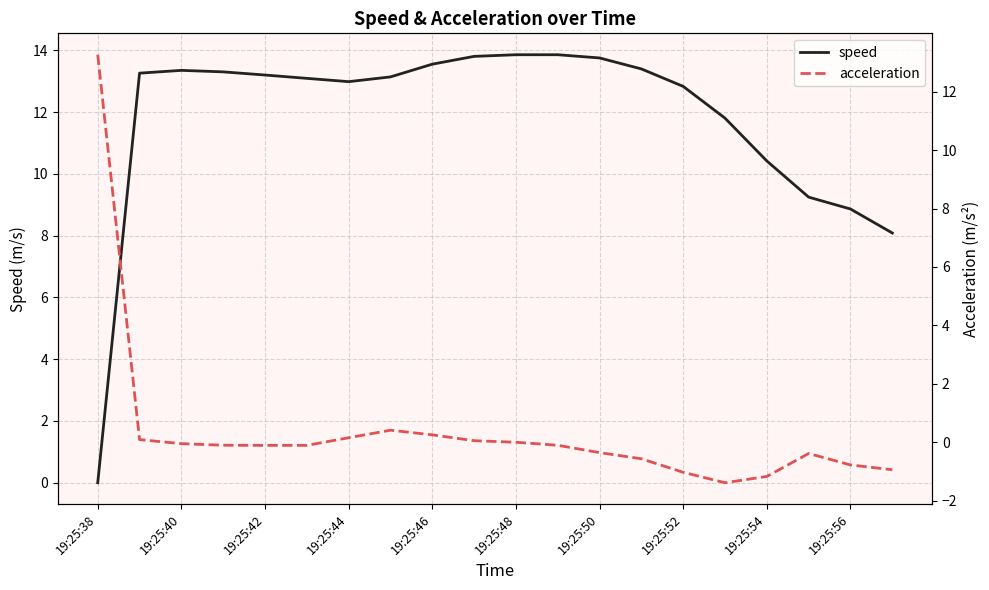

At which label does speed reach its minimum?

19:25:38